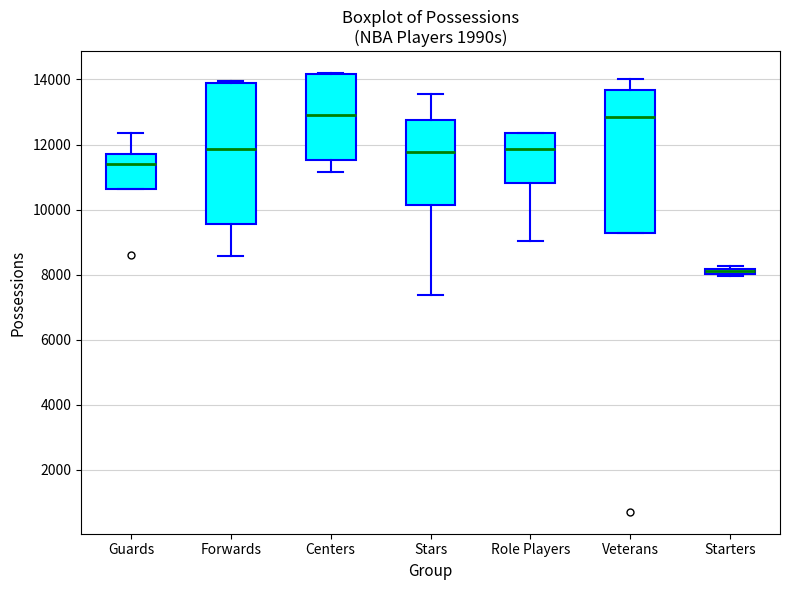

Where does the lower whisker of the box for Forwards end on the y-axis? The values are not printed on the chart, so give them approximately, as read against the axis.

8600